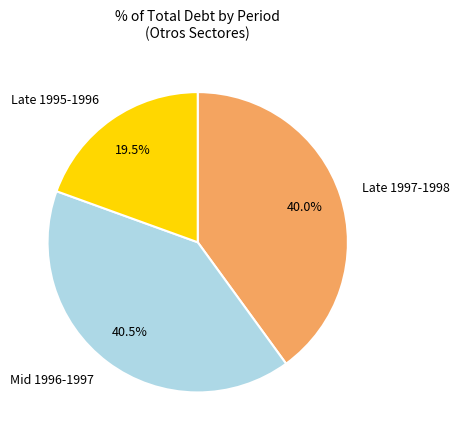

Does Mid 1996-1997 account for over 50% of the chart?

No